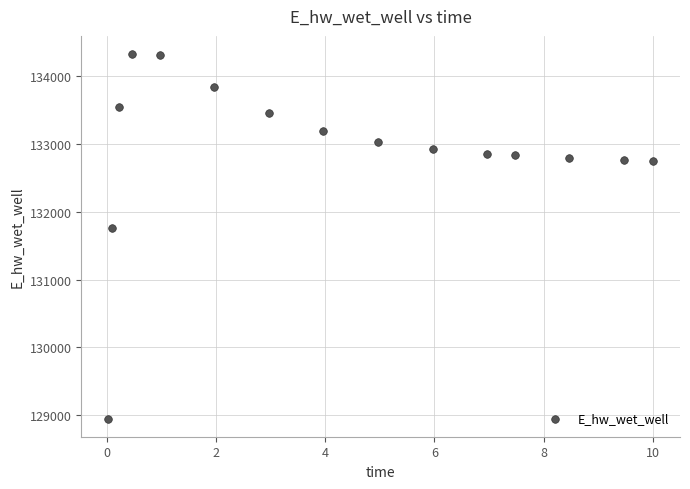

What Y value in the scatter plot is closest to 131635?

131751.9